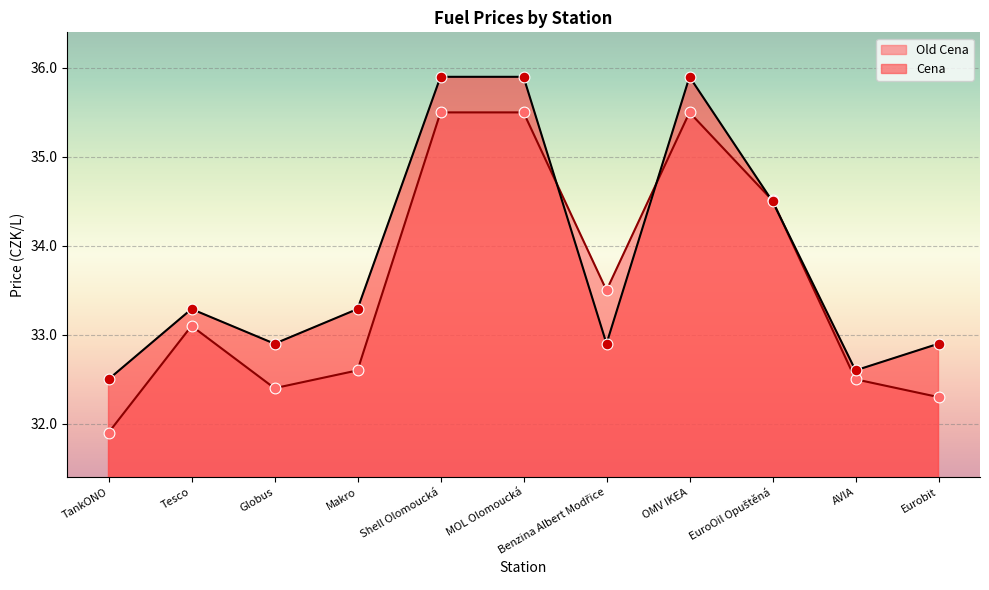

What are all the series names shown in the legend?

Old Cena, Cena